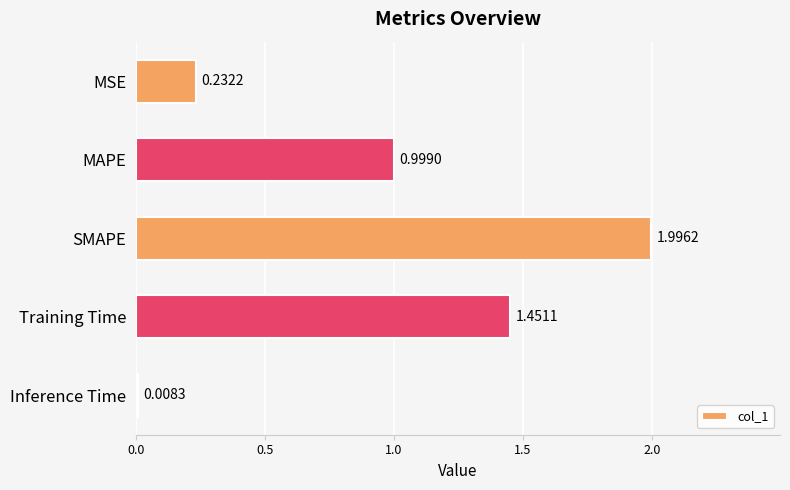

Rank the categories by value from lowest to highest.

Inference Time, MSE, MAPE, Training Time, SMAPE